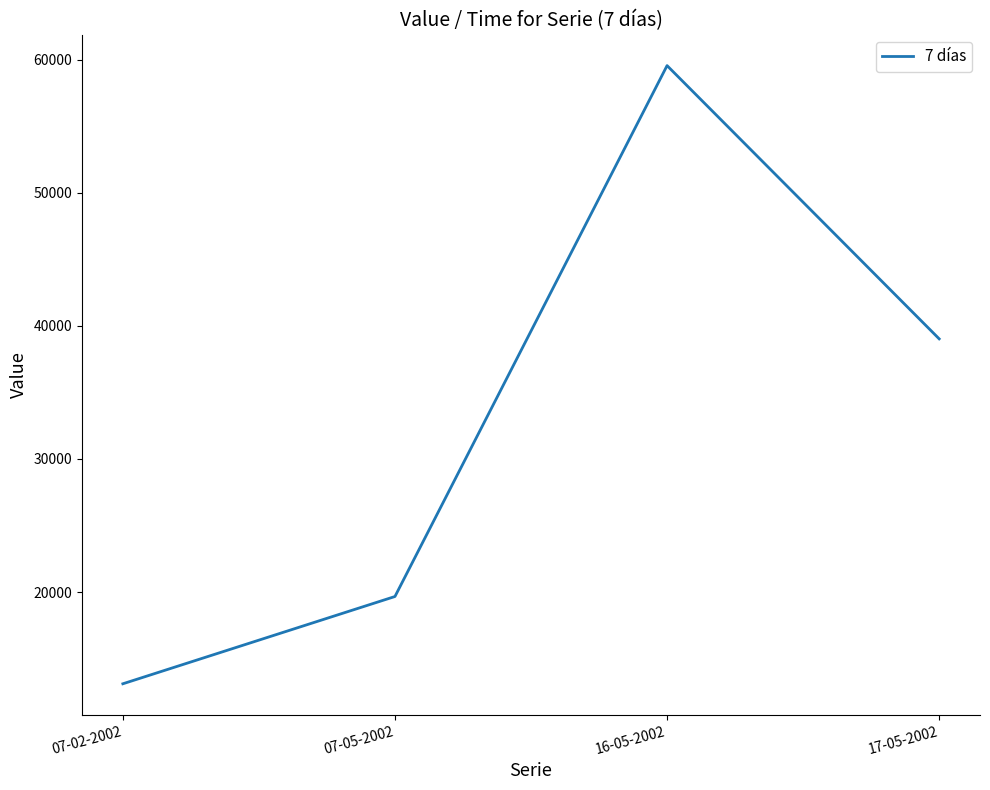

What value does the data have at 07-05-2002, to the nearest 100?

19700